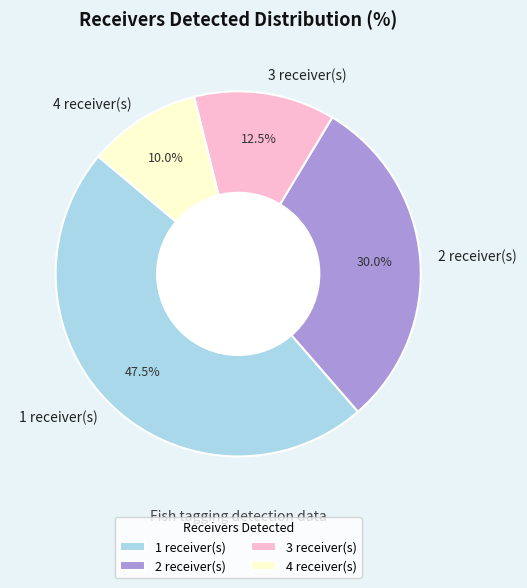

What is the total percentage of 4 receiver(s) and 1 receiver(s)?

57.5%